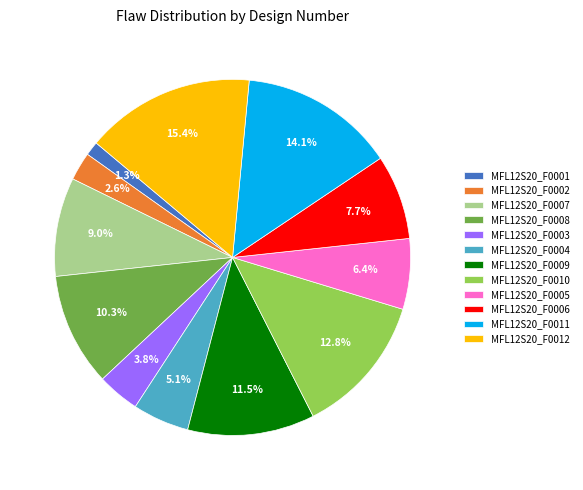

Between MFL12S20_F0004 and MFL12S20_F0005, which is larger?

MFL12S20_F0005